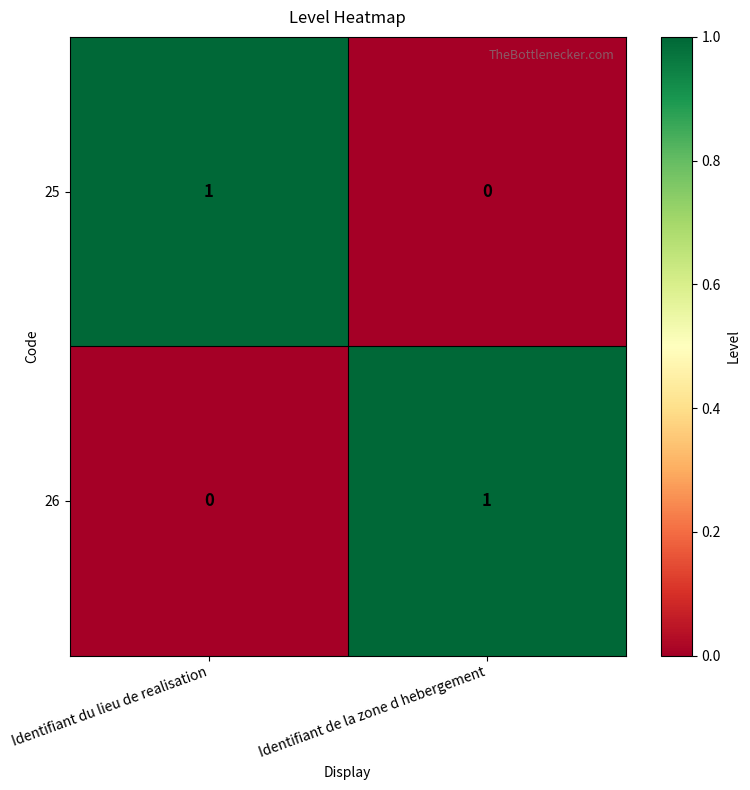

Is the value of 25 at Identifiant du lieu de realisation greater than the value of 26 at Identifiant du lieu de realisation?

Yes